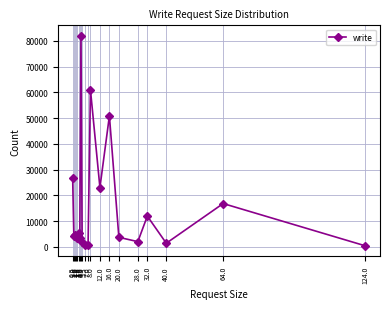

What is the greatest value displayed?

81981.9